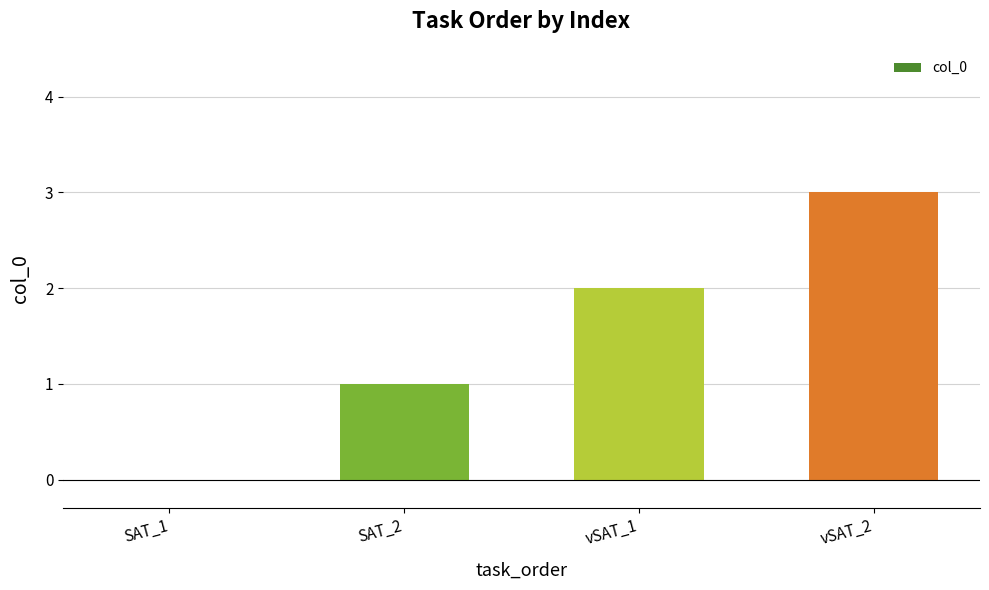

Is it true that the value at vSAT_2 is 3?

True